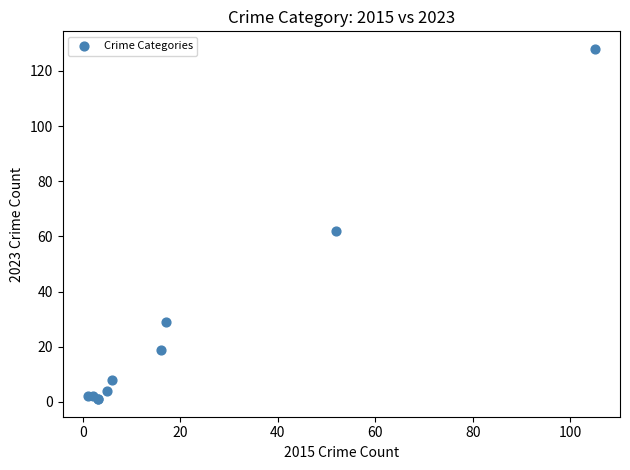

What Y value in the scatter plot is closest to 64?

62